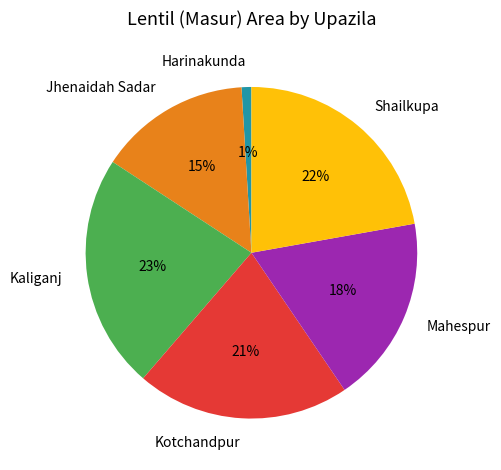

How many segments does this pie chart have?

6